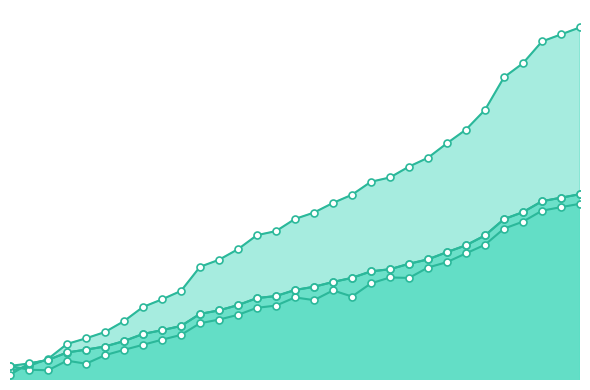

Between 240 and 190, which is larger?

240